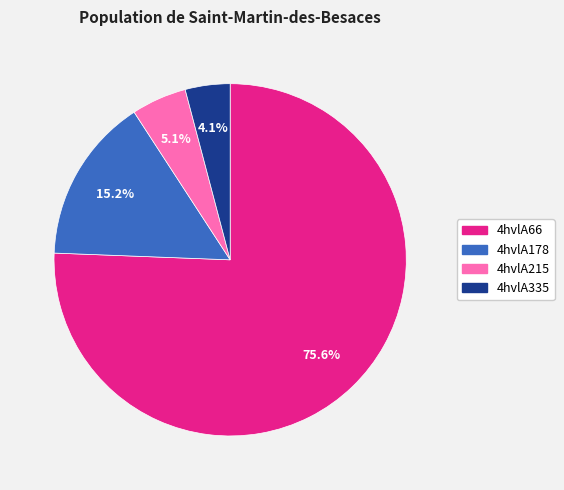

Which has a higher value, 4hvlA215 or 4hvlA335?

4hvlA215